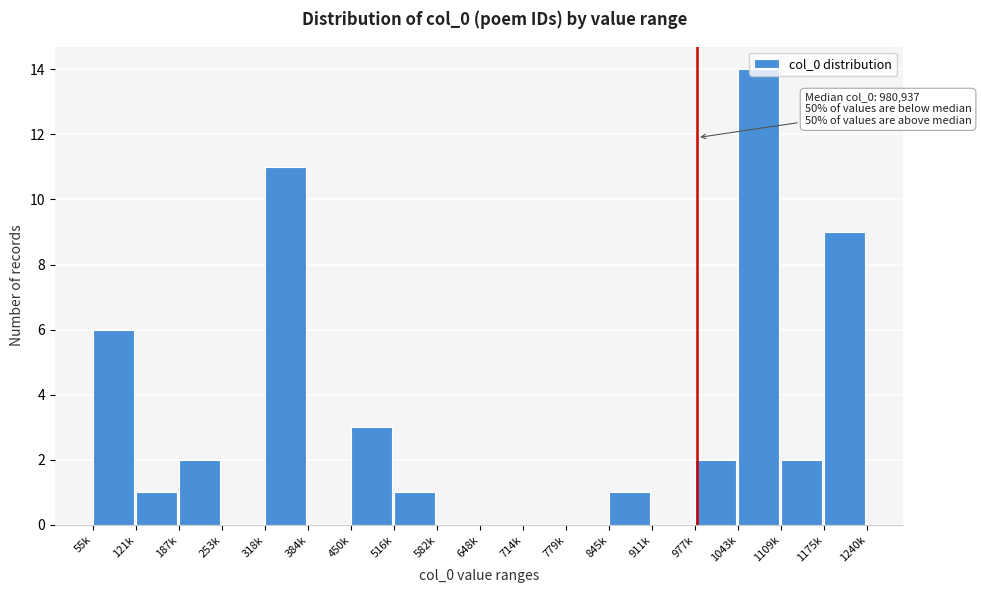

What is the change in value from 845k to 977k?

+1